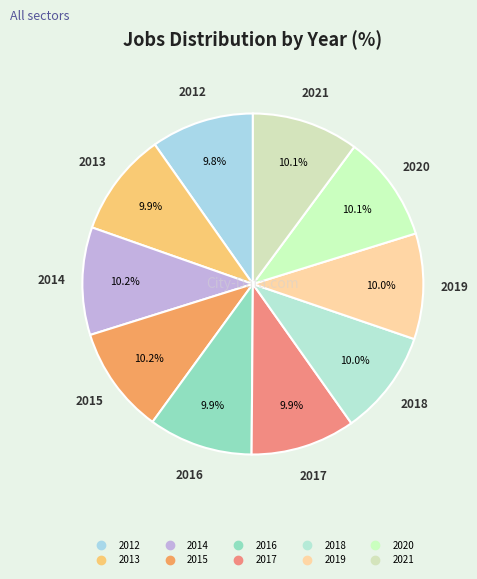

How many segments does this pie chart have?

10